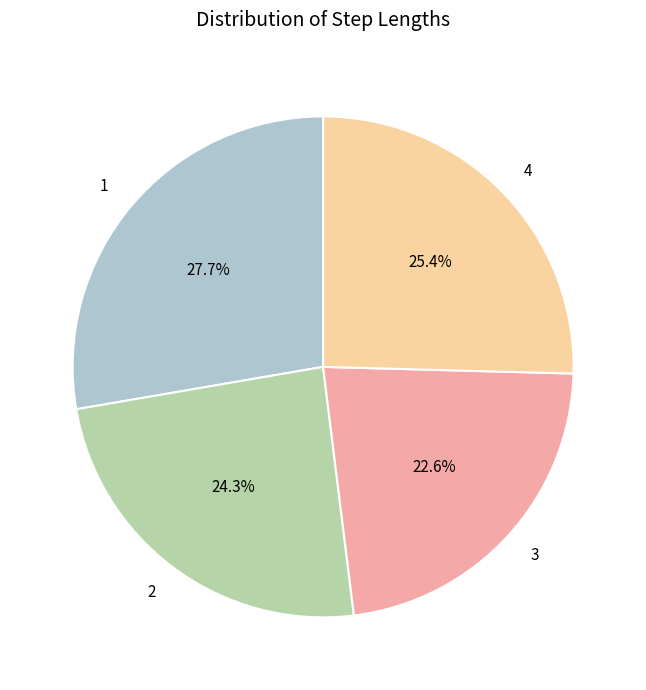

Between 4 and 3, which is larger?

4